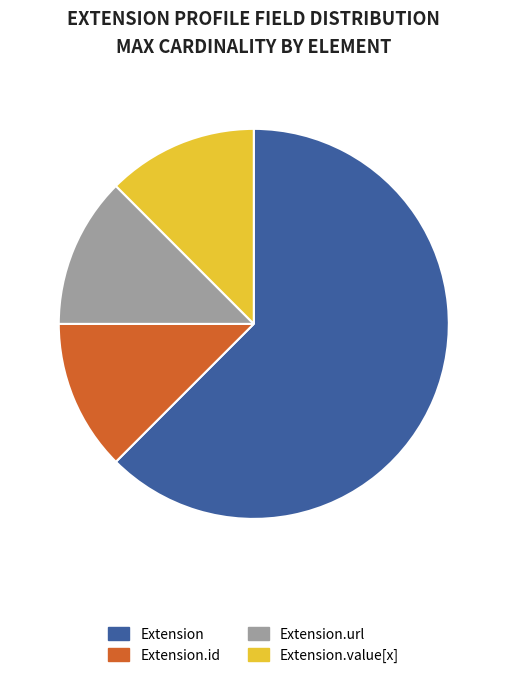

Does Extension.url represent more than half of the total?

No